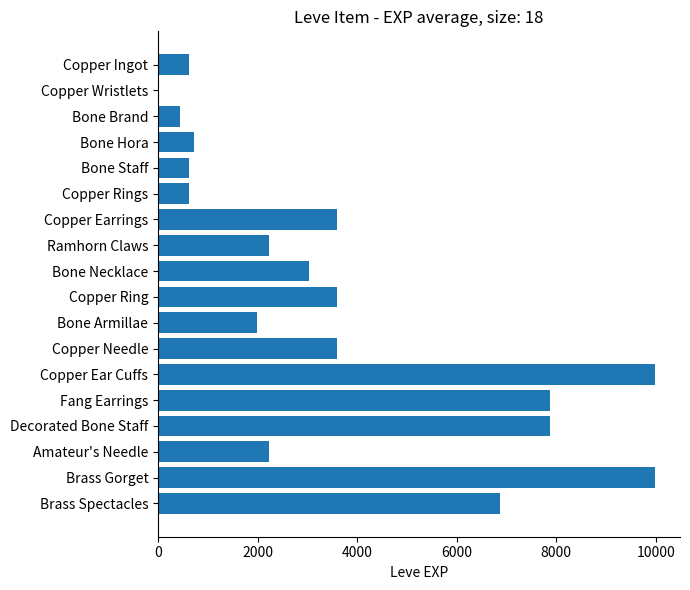

What is the change in value from Decorated Bone Staff to Brass Spectacles?

-1000